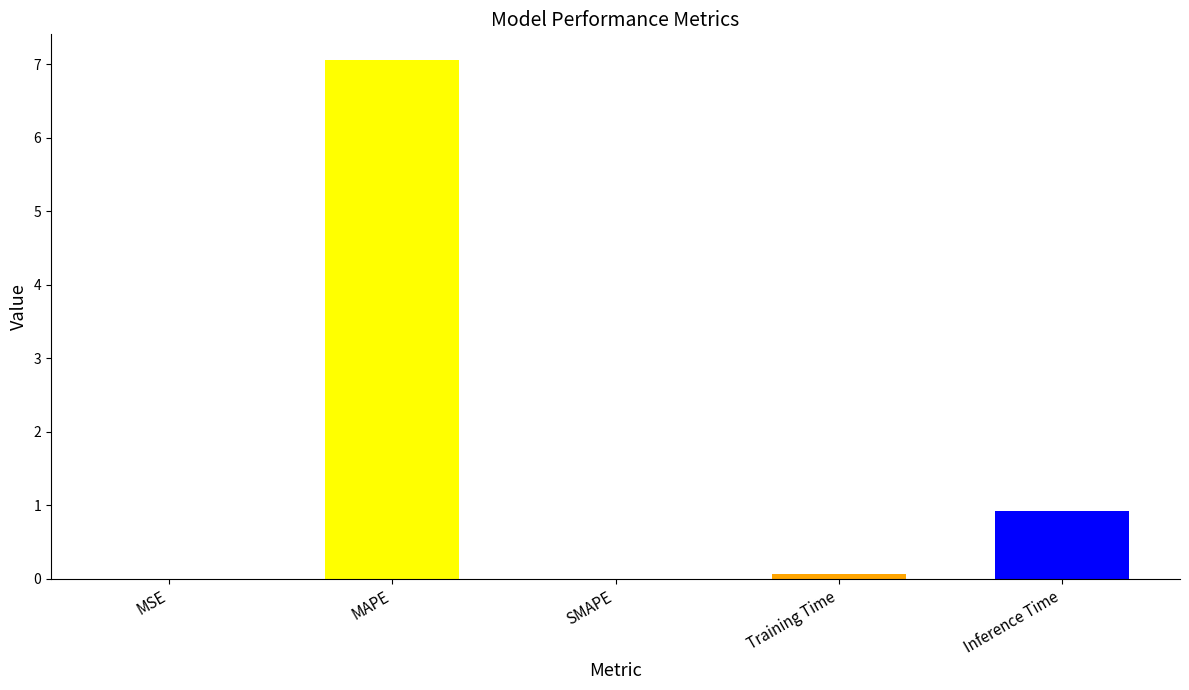

What is the change in value from MAPE to Training Time?

-7.0